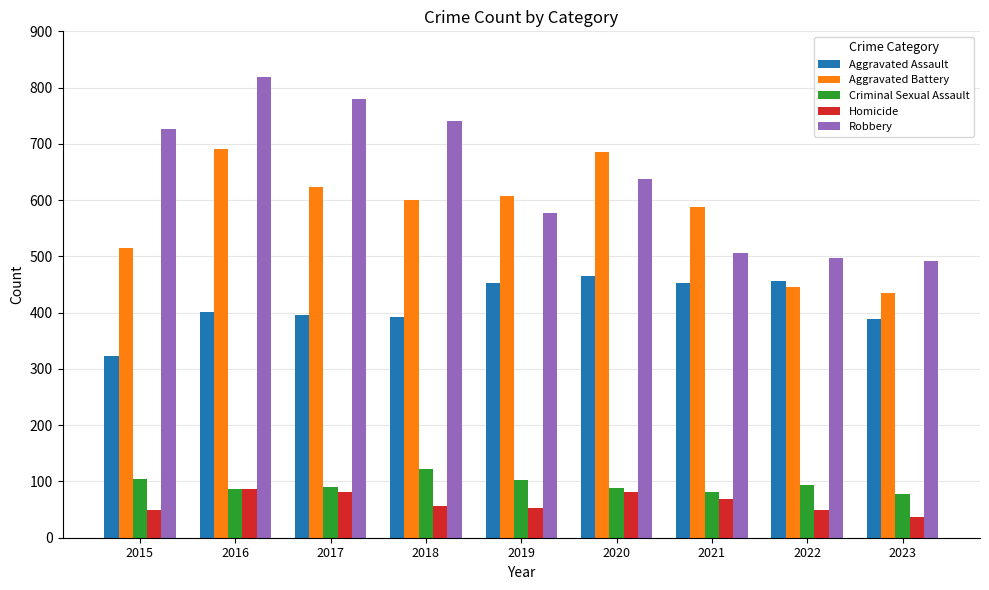

At how many categories does at least one series exceed 530?

7